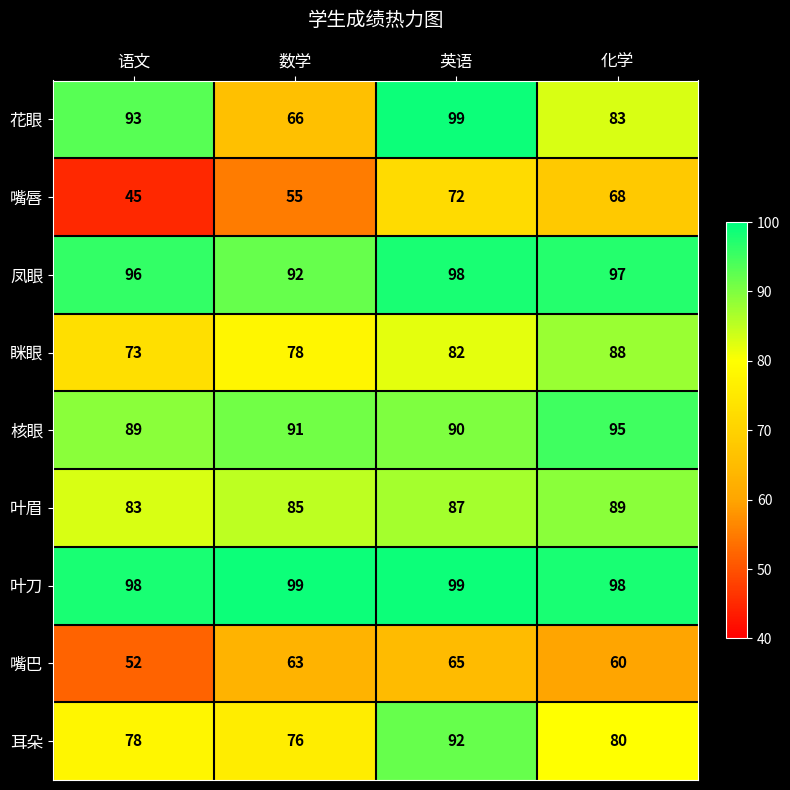

The value of 叶眉 at 英语 is 87. True or false?

True